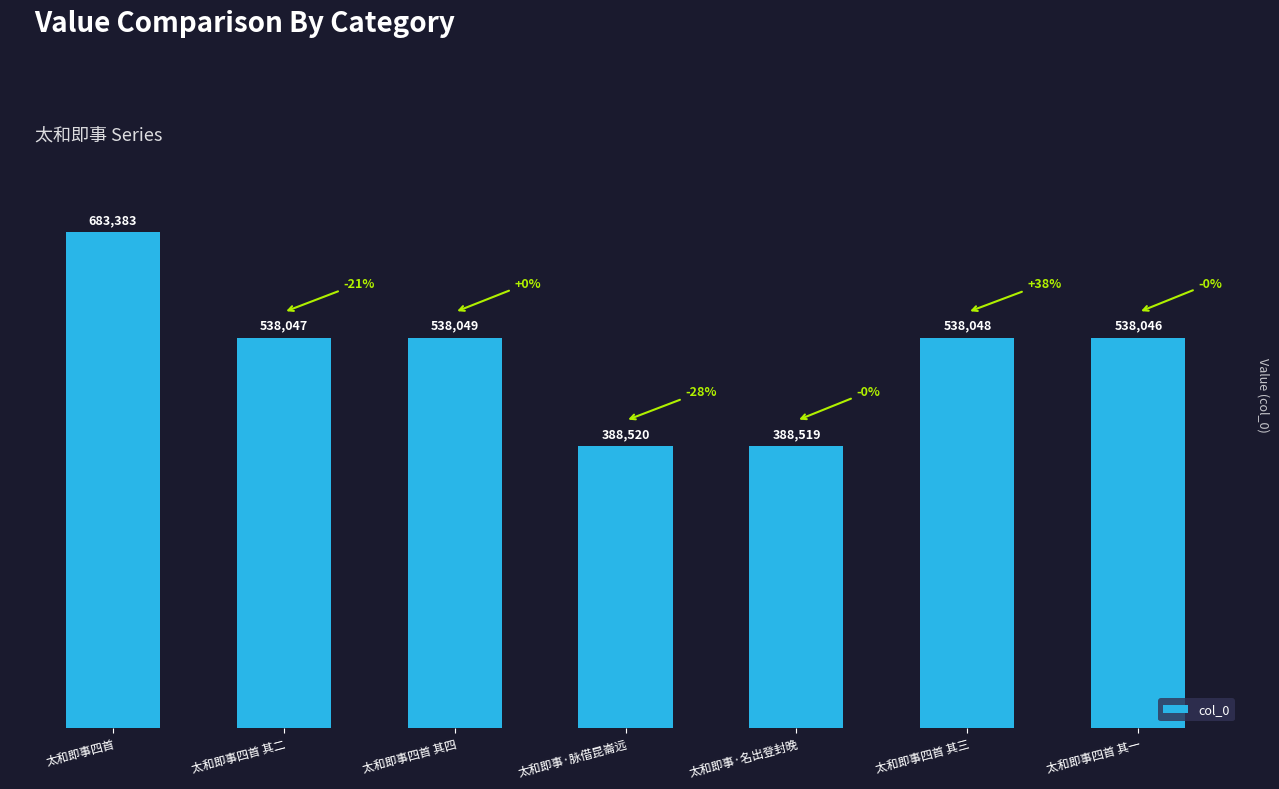

Are the bars horizontal?

No